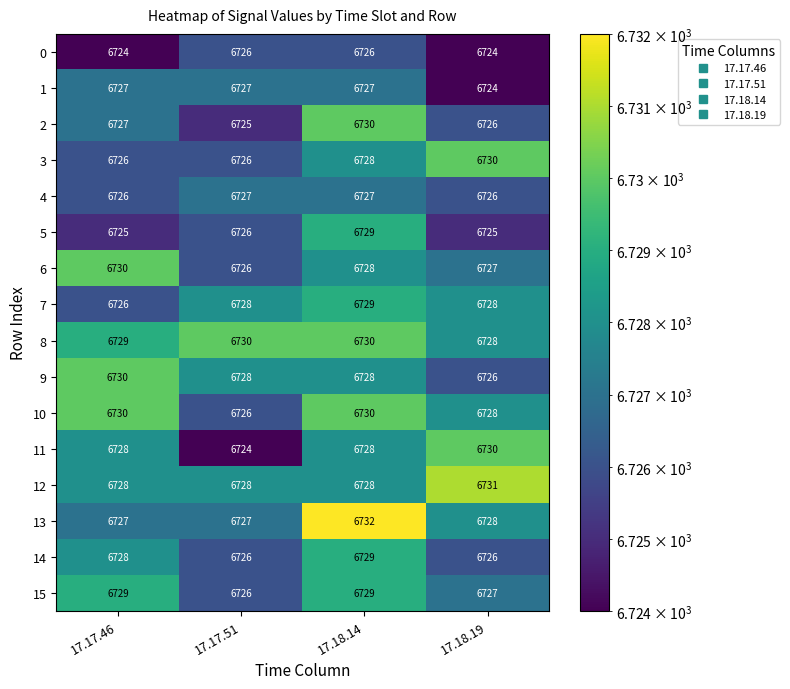

Which series has the largest total across all categories?

8